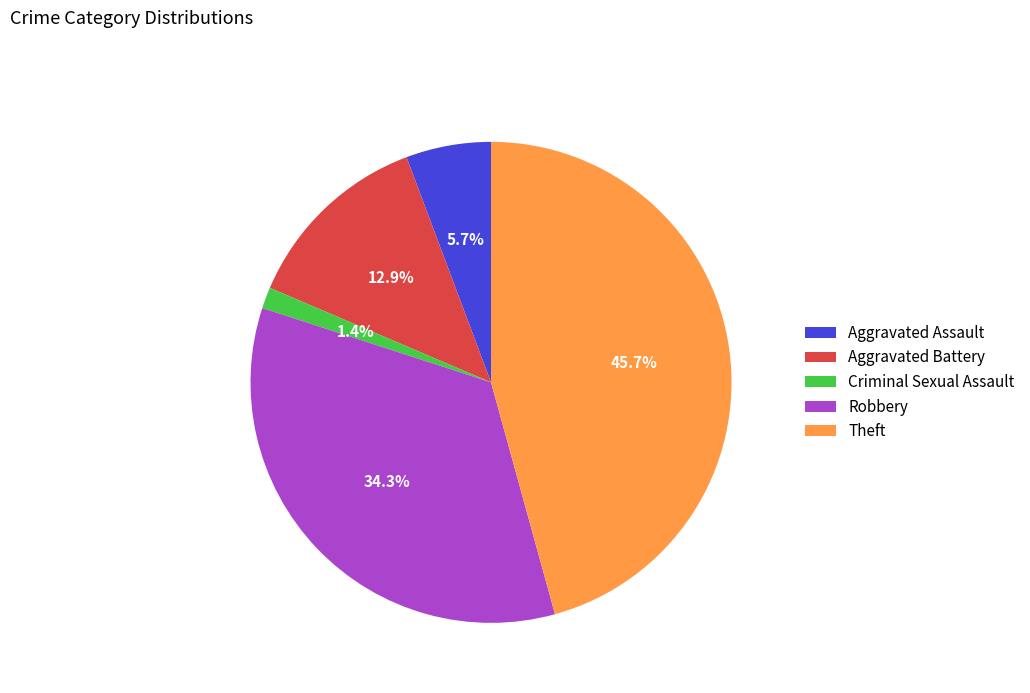

Does Criminal Sexual Assault represent more than half of the total?

No